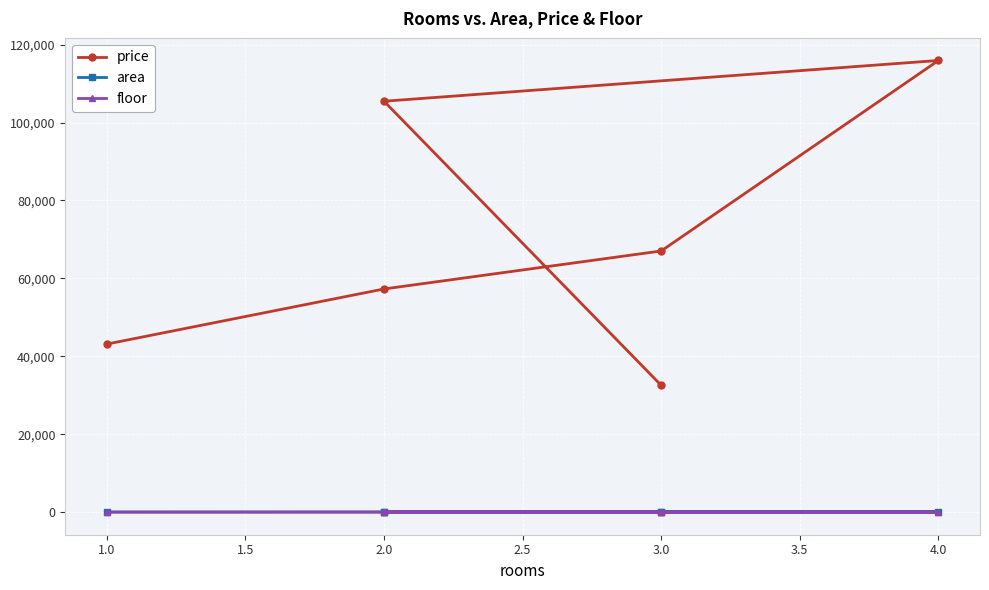

Between 2.0 and 3.0, which is larger?

2.0